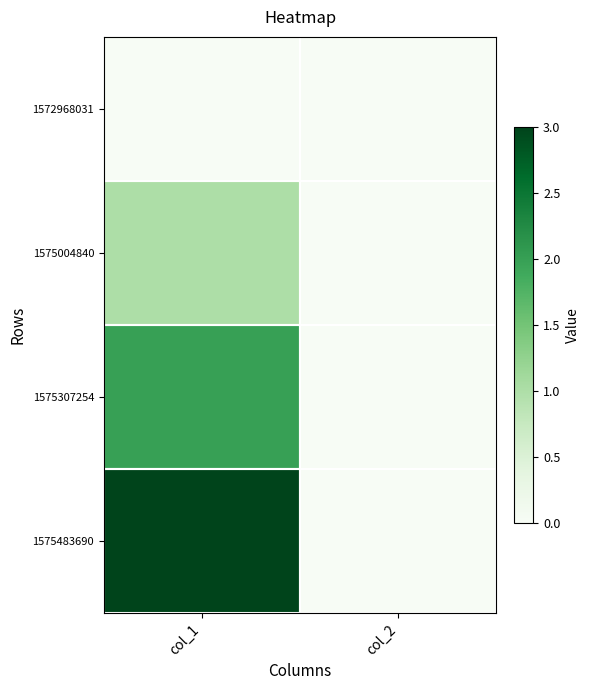

Rank the series by their maximum value, from lowest to highest.

1572968031, 1575004840, 1575307254, 1575483690